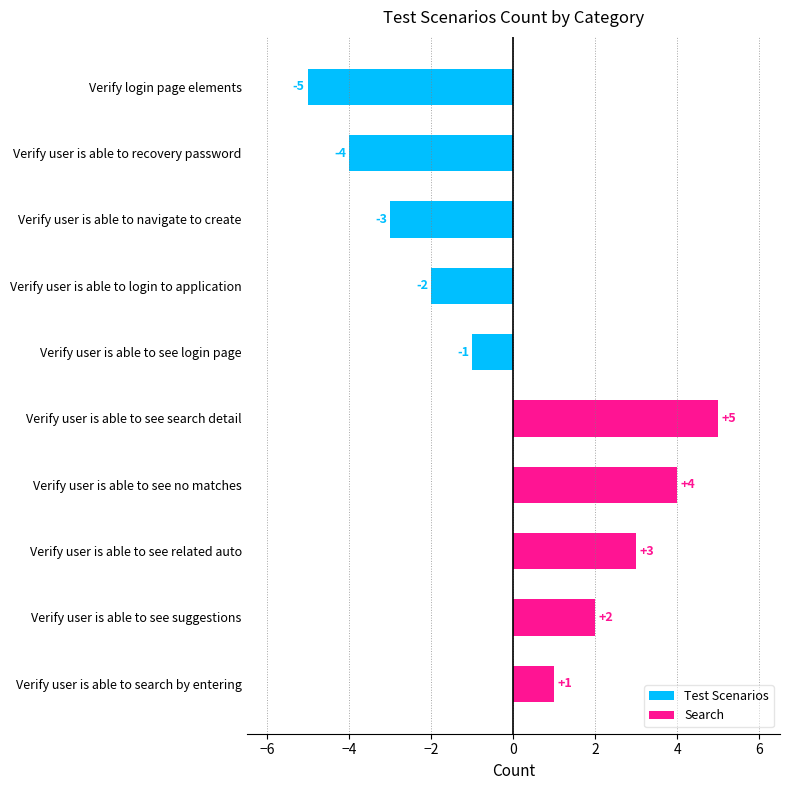

What is the difference between the second highest and second lowest values in the Search series?

2